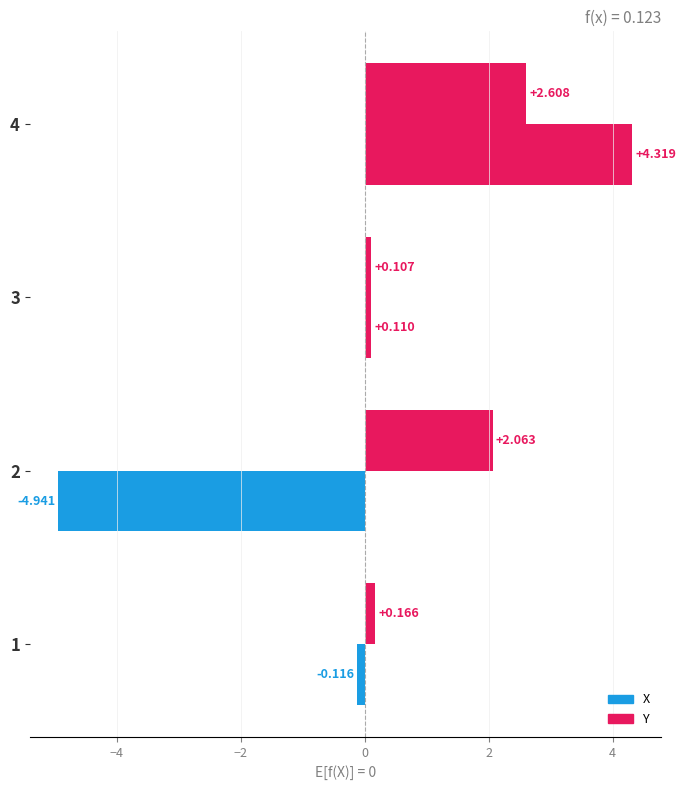

What is the highest value of the X series?

2.6